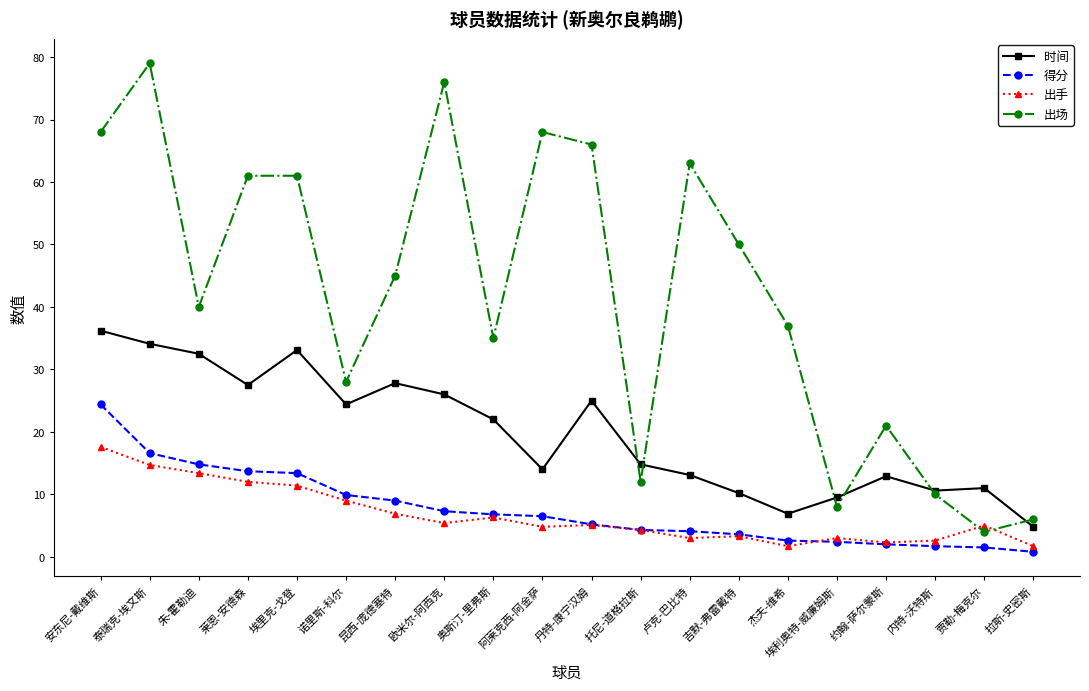

What is the difference between the maximum and minimum values in the 时间 series?

31.4